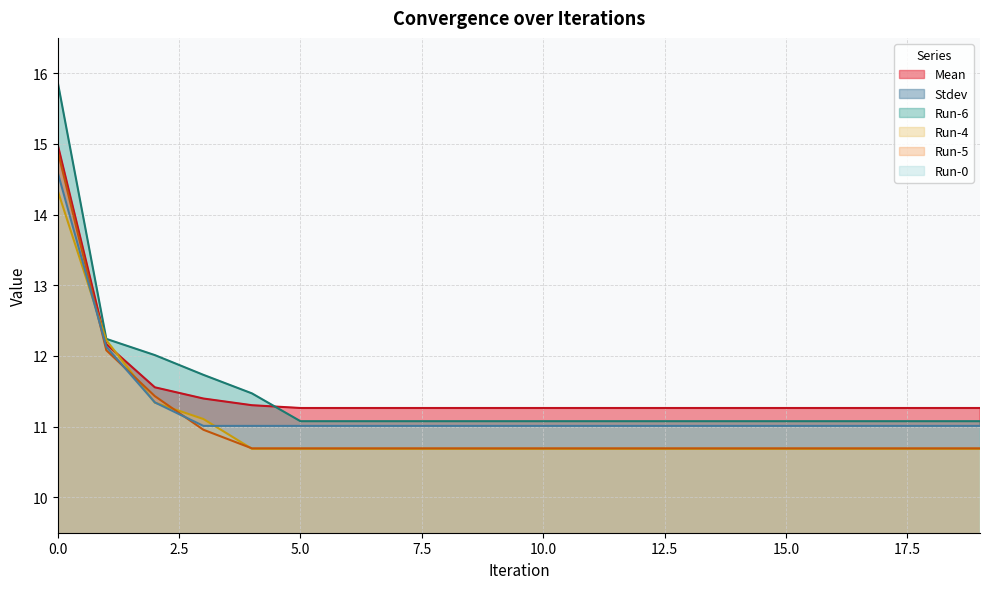

List the series in order of their peak value, highest first.

Run-6, Mean, Run-5, Run-0, Run-4, Stdev